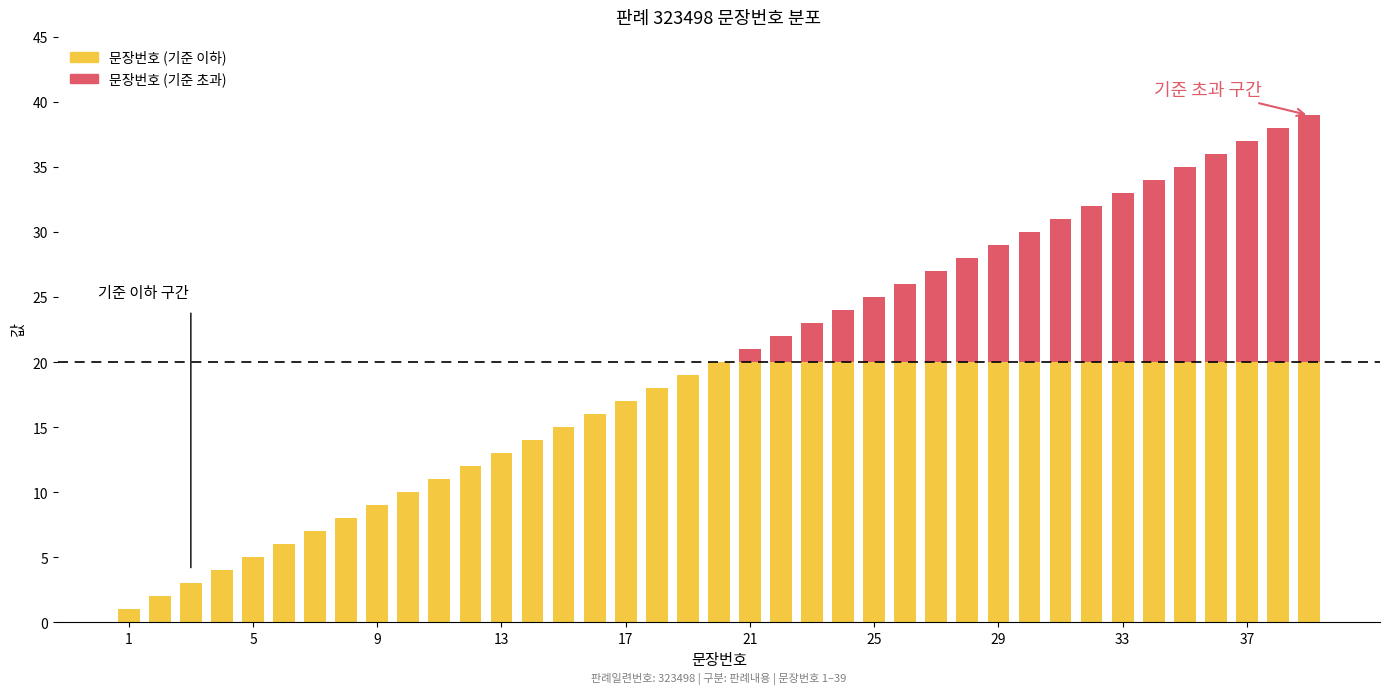

List the labels in order of value, largest first.

39, 38, 37, 36, 35, 34, 33, 32, 31, 30, 29, 28, 27, 26, 25, 24, 23, 22, 21, 20, 19, 18, 17, 16, 15, 14, 13, 12, 11, 10, 9, 8, 7, 6, 5, 4, 3, 2, 1